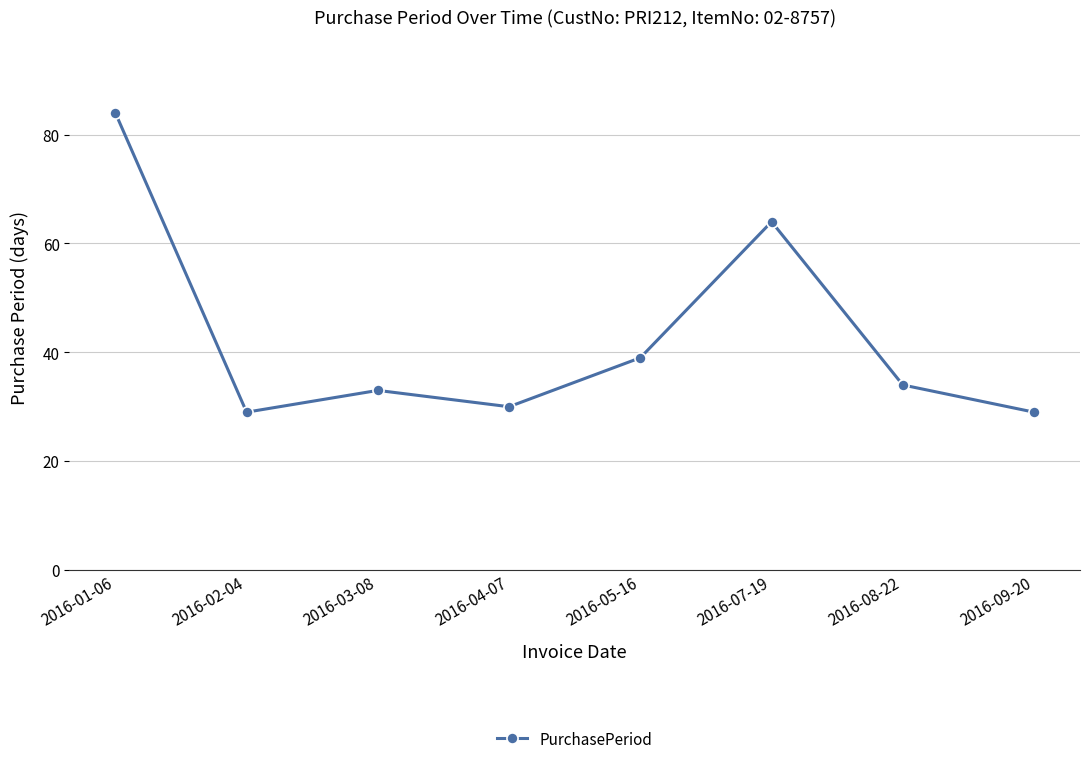

Approximately how many times larger is the value at 2016-03-08 compared to 2016-01-06?

0.4